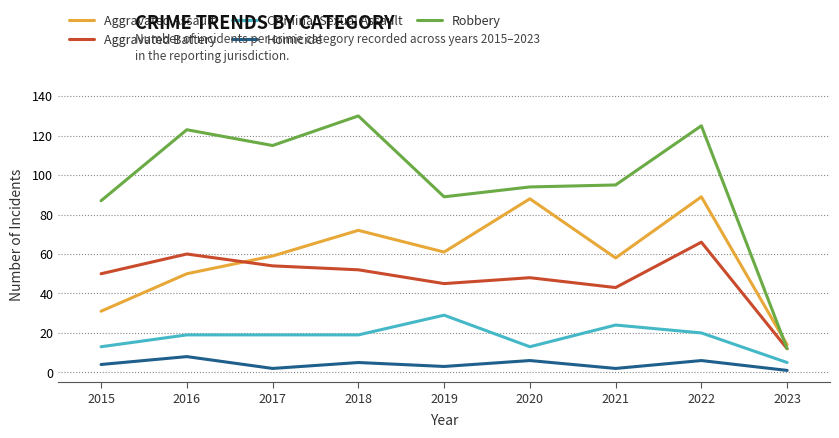

What is the sum of all Homicide values?

37